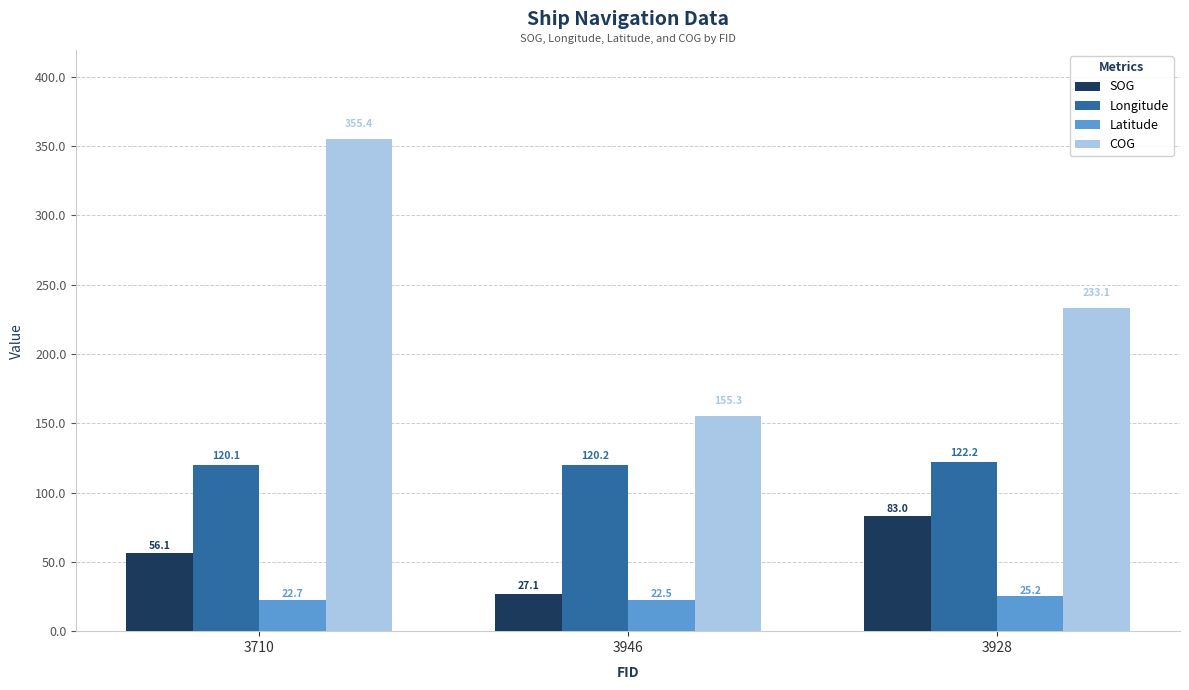

At 3946, list the series in order from smallest to largest.

Latitude, SOG, Longitude, COG